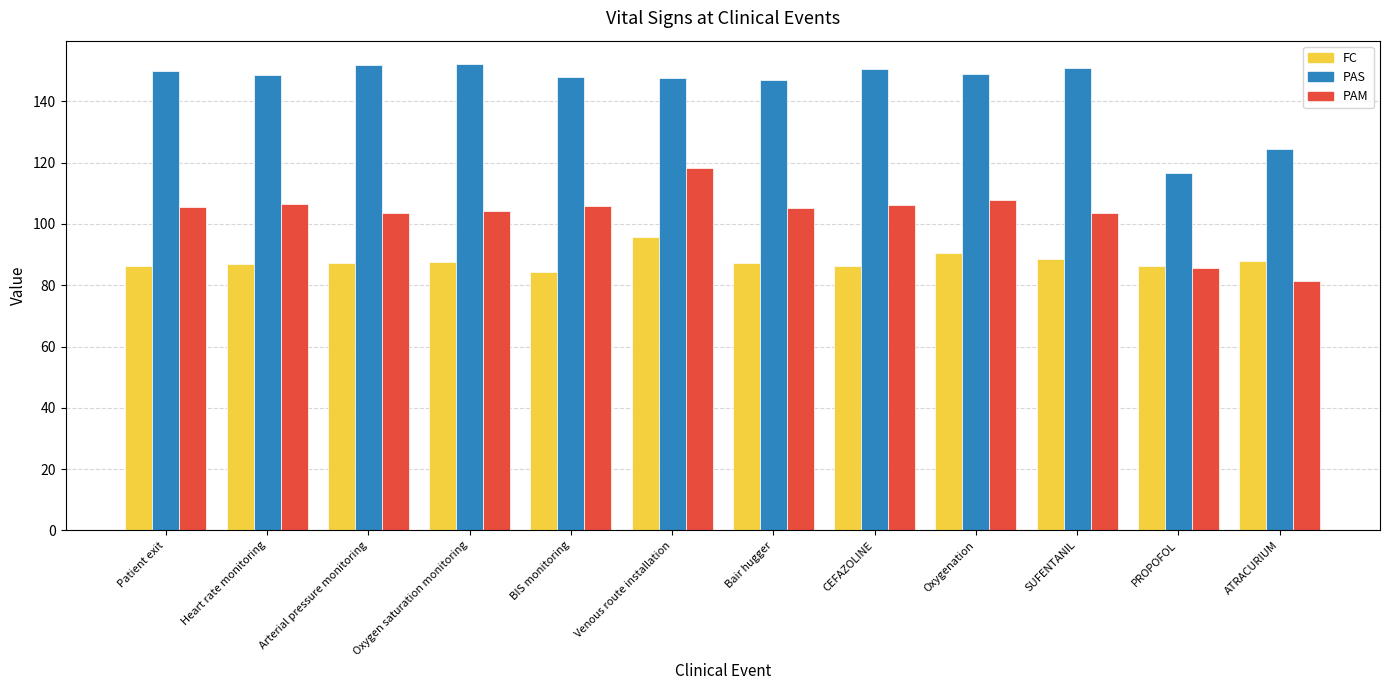

What is the sum of the FC values at ATRACURIUM and Oxygen saturation monitoring?

175.8